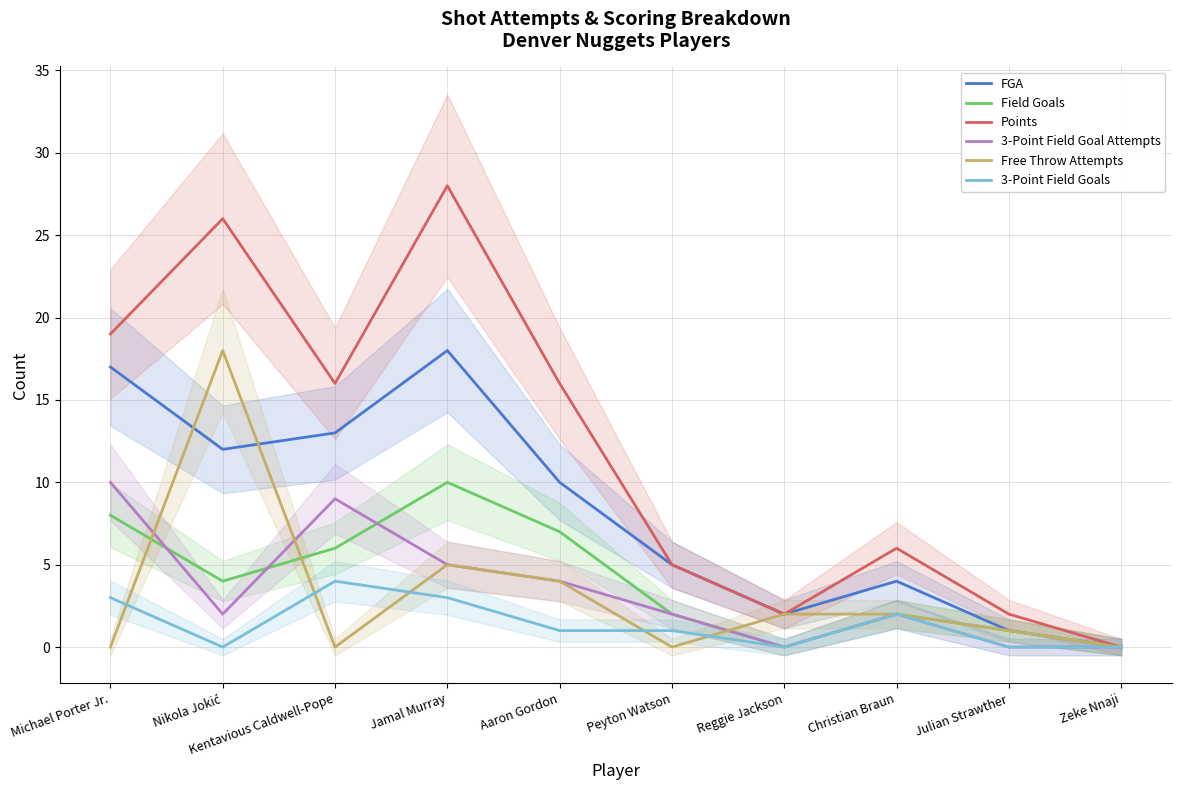

Does the chart display data point markers on the line(s)?

No